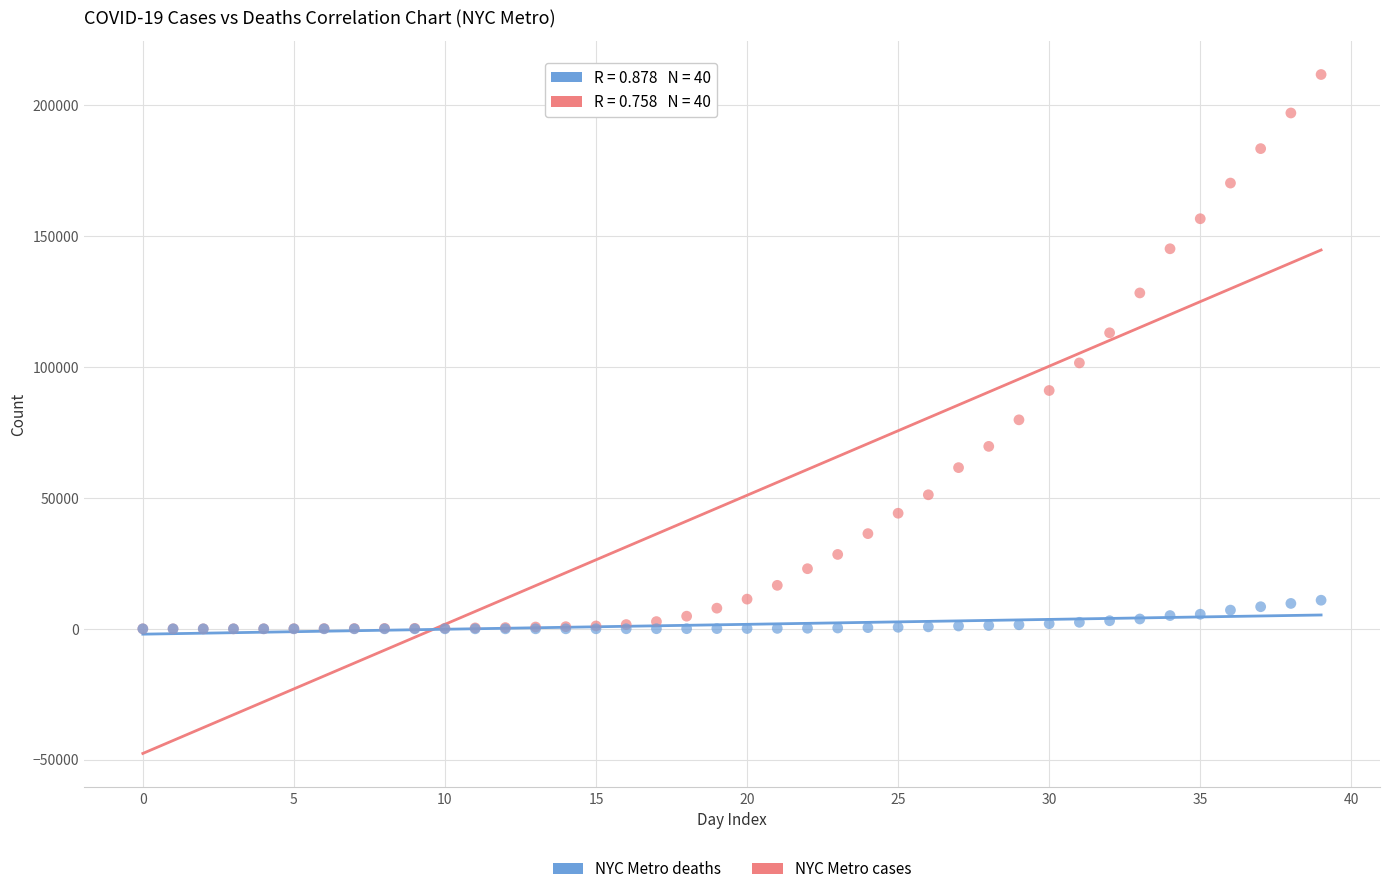

In the NYC Metro cases series, what Y value is closest to 105898?

101601